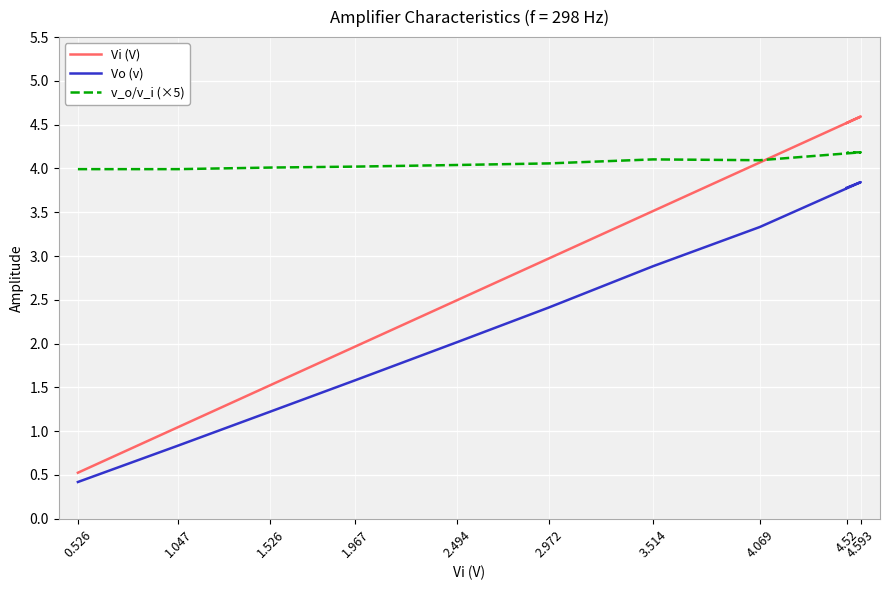

At which label is v_o/v_i (×5) closest to 4?

0.526